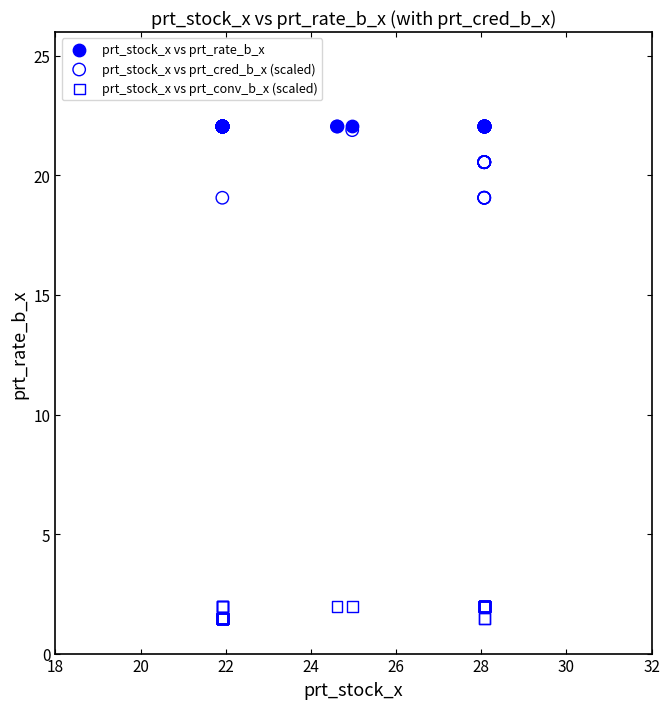

What are all the series names shown in the legend?

prt_stock_x vs prt_rate_b_x, prt_stock_x vs prt_cred_b_x (scaled), prt_stock_x vs prt_conv_b_x (scaled)